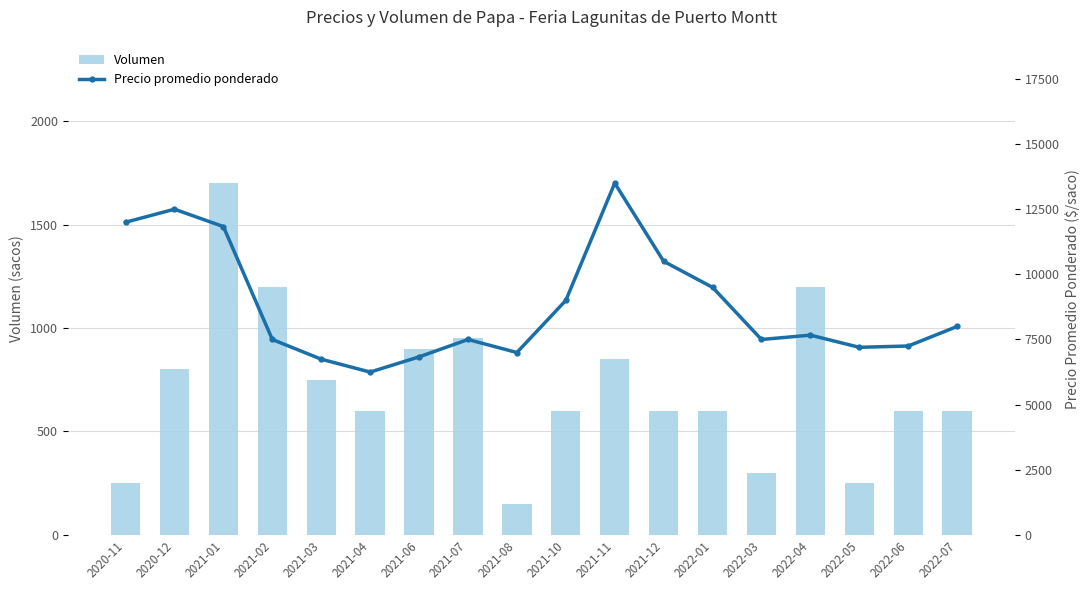

What is the sum of the Volumen values at 2021-08 and 2022-03?

450